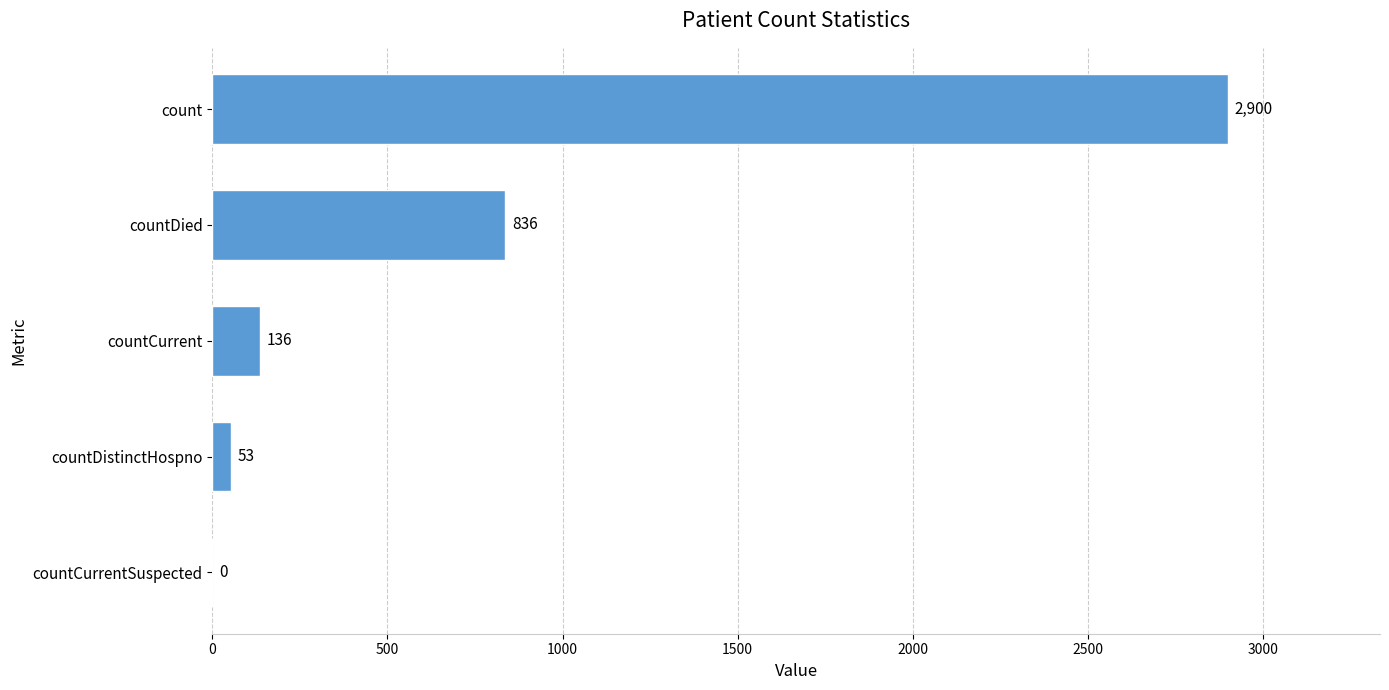

Which has a higher value, countCurrent or countDistinctHospno?

countCurrent